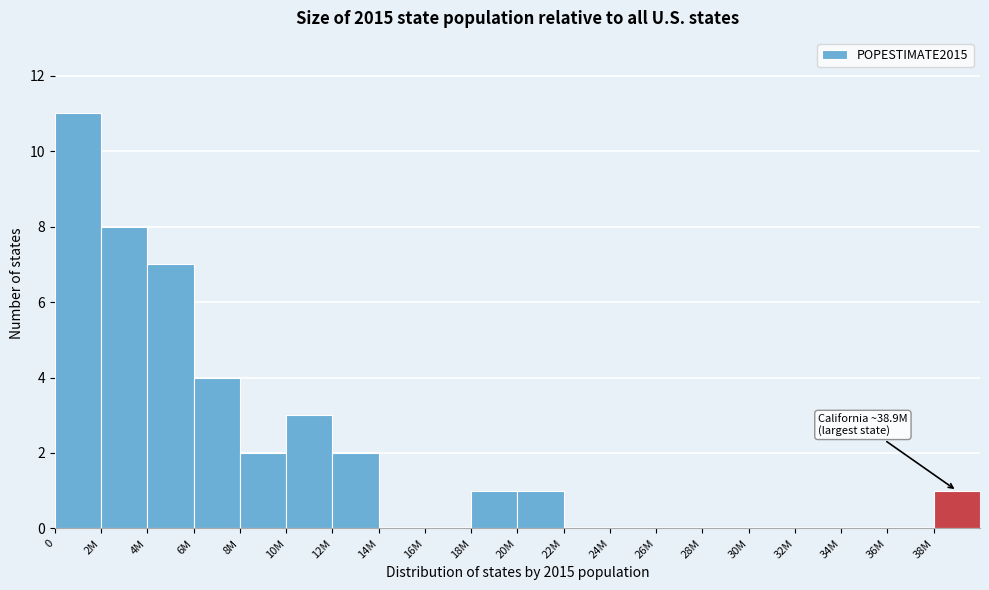

Reading right to left, list all the values displayed in this chart.

38M=1	36M=0	34M=0	32M=0	30M=0	28M=0	26M=0	24M=0	22M=0	20M=1	18M=1	16M=0	14M=0	12M=2	10M=3	8M=2	6M=4	4M=7	2M=8	0=11